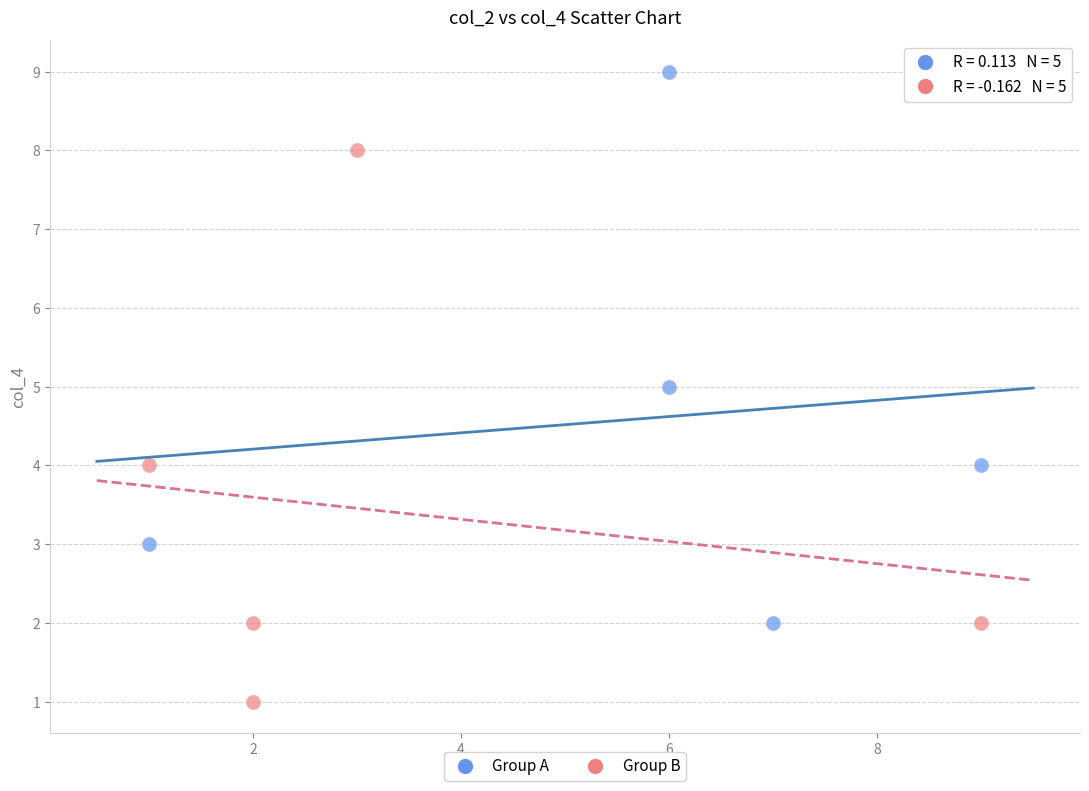

Which series contains the lowest Y value?

Group B